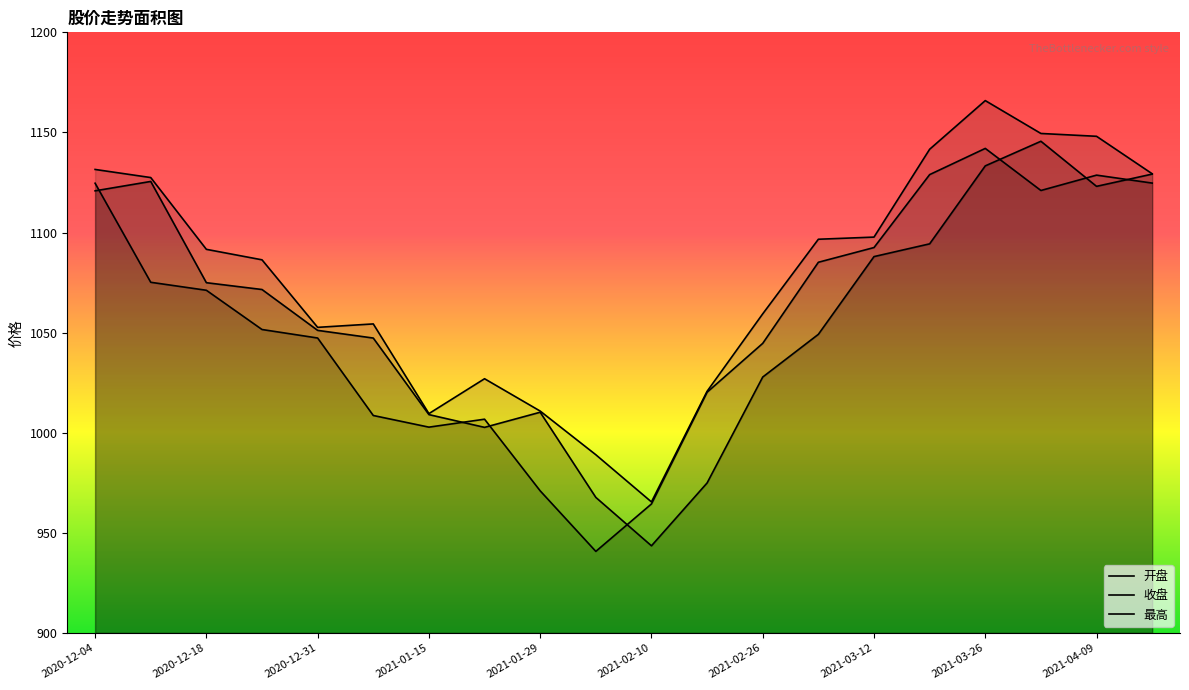

What is the difference between the maximum and minimum values in the 最高 series?

200.5